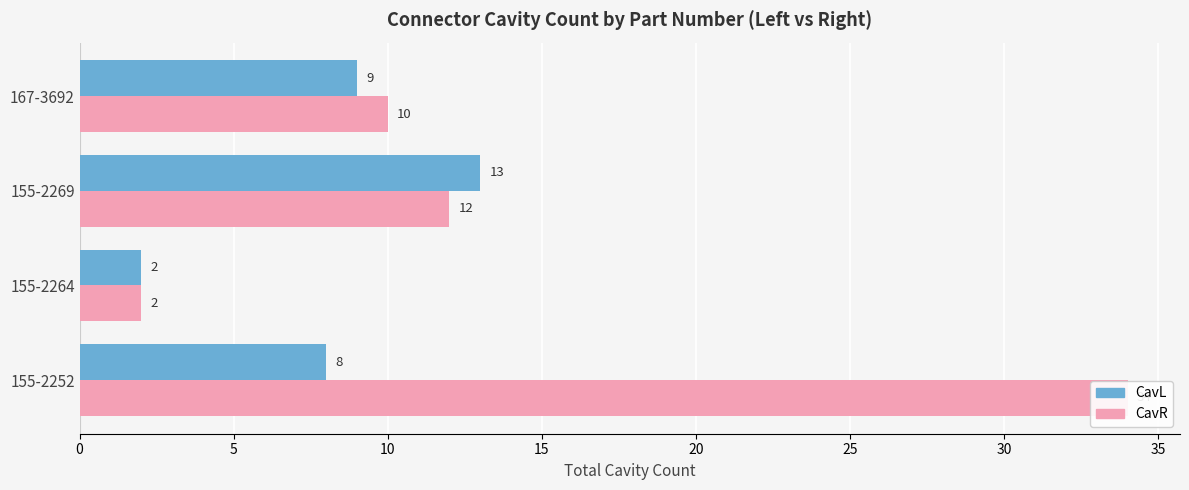

The value of CavR at 15 is 16. True or false?

False